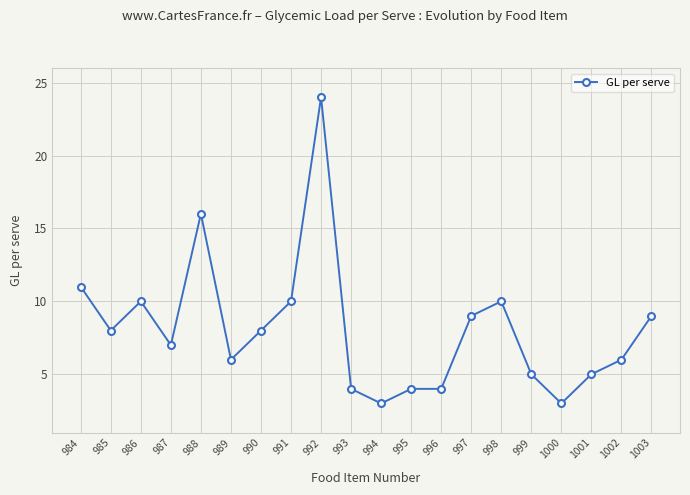

Is it true that the value at 993 is 6?

False